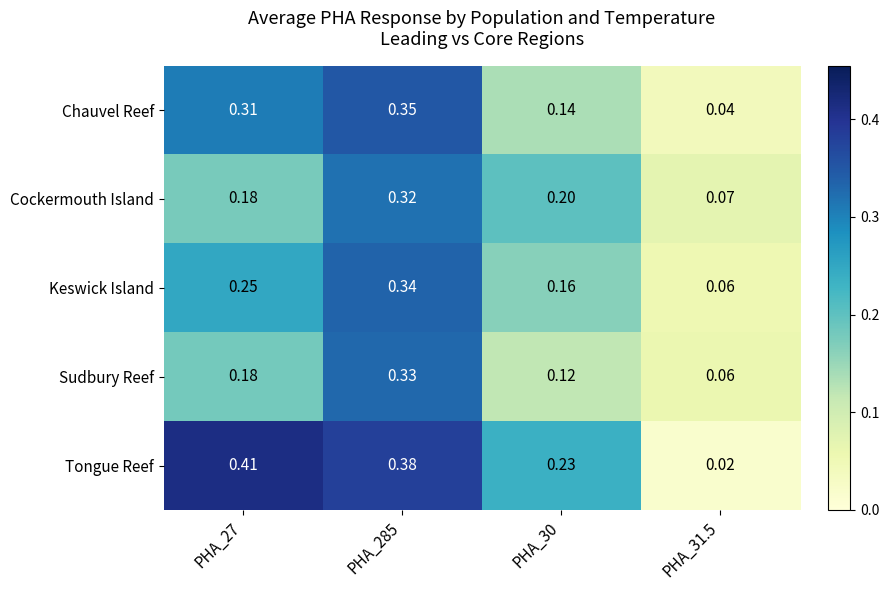

How many series are shown in this chart?

5